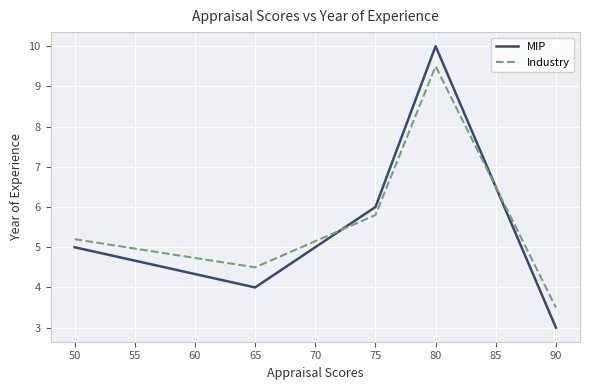

True or false: MIP has a value of 1.0 at 50.

False